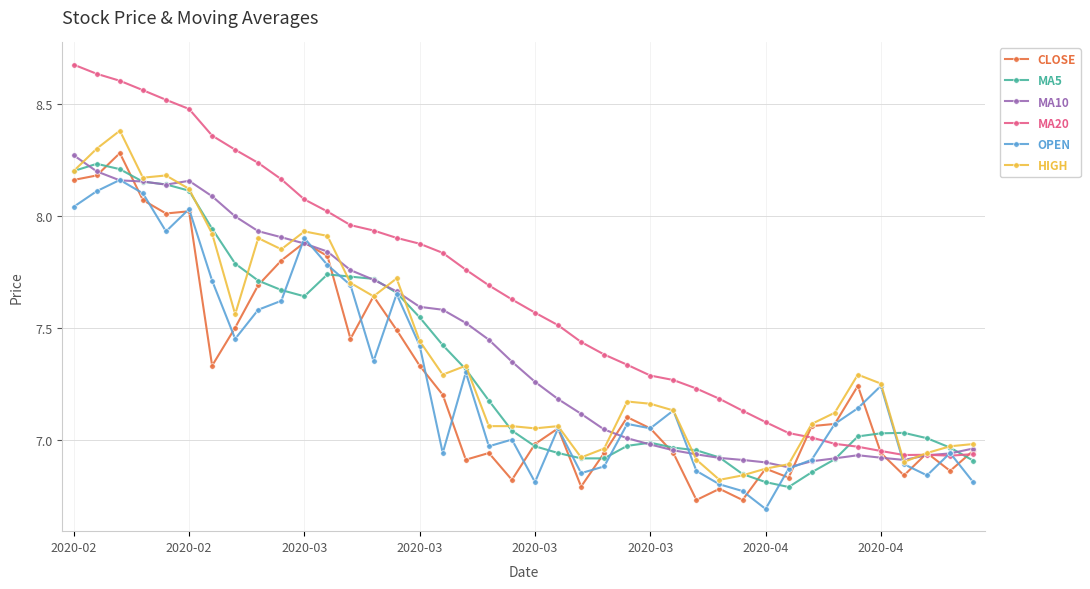

Which series has the largest range (max minus min)?

MA20